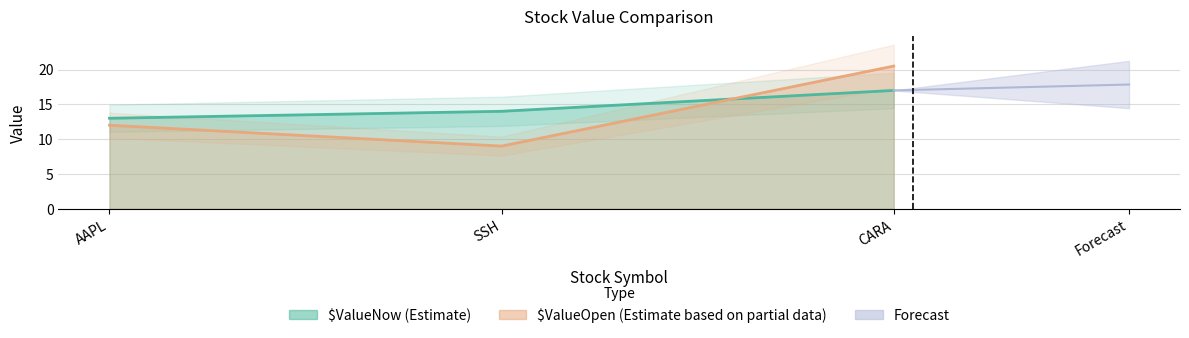

Is it true that $ValueOpen equals 13.1 at SSH?

False